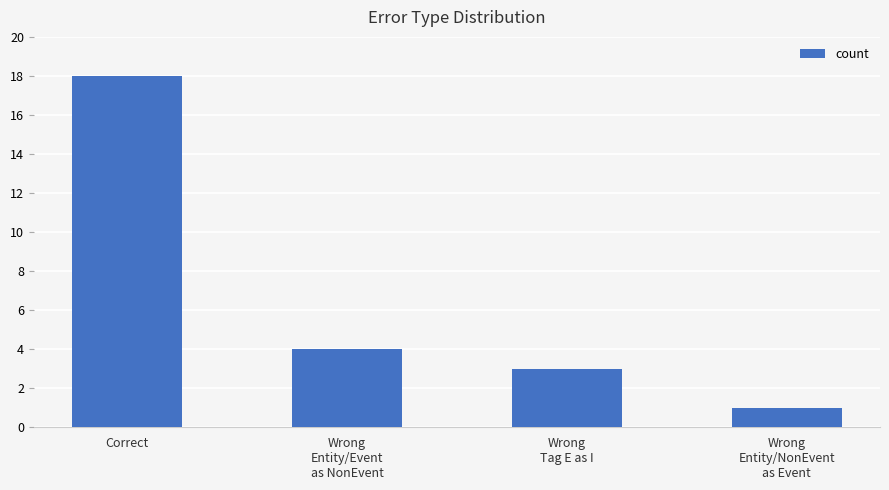

Reading right to left, transcribe all the data shown in this chart.

1	3	4	18